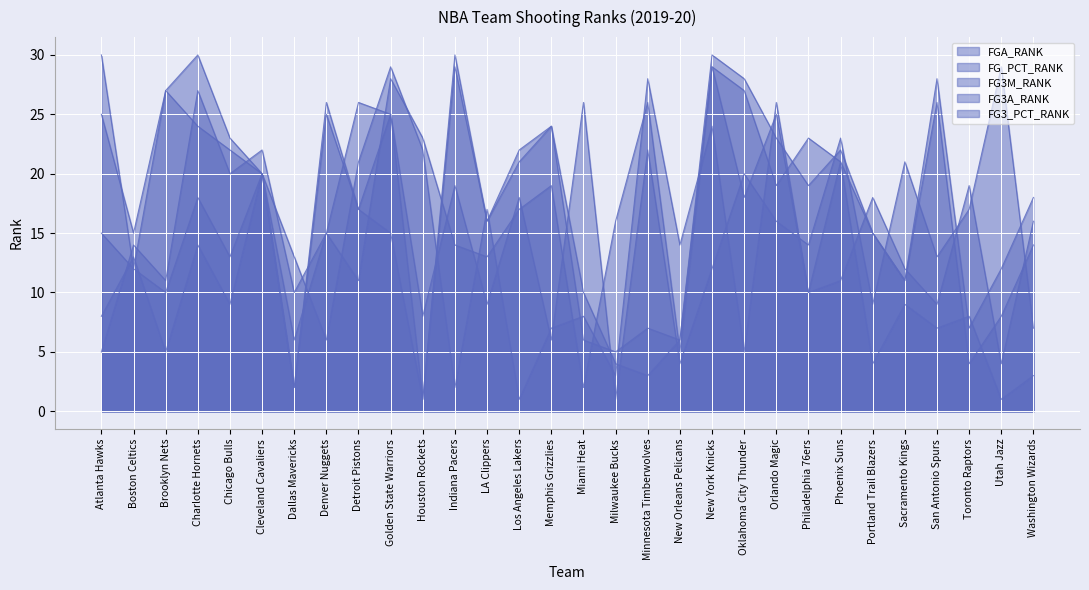

Which series has the widest spread of values?

FG_PCT_RANK